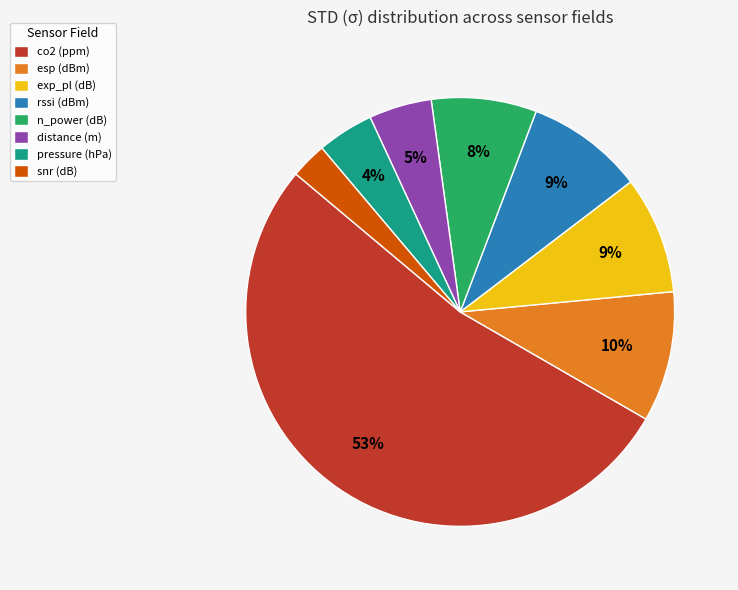

Which slice is the smallest?

snr (dB)